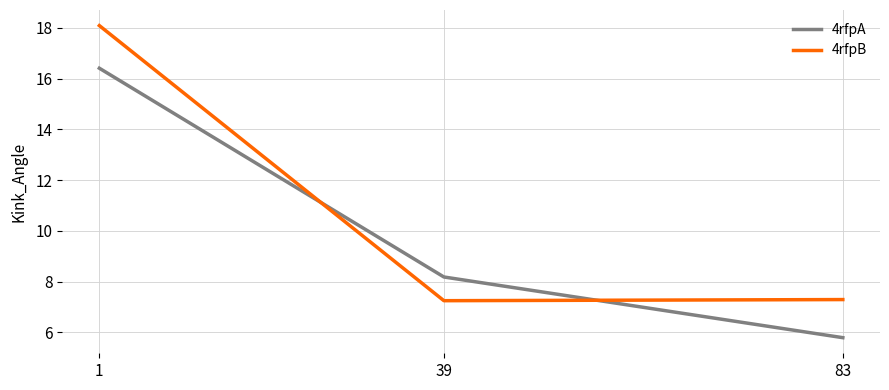

Which series changed the most between 1 and 83?

4rfpB